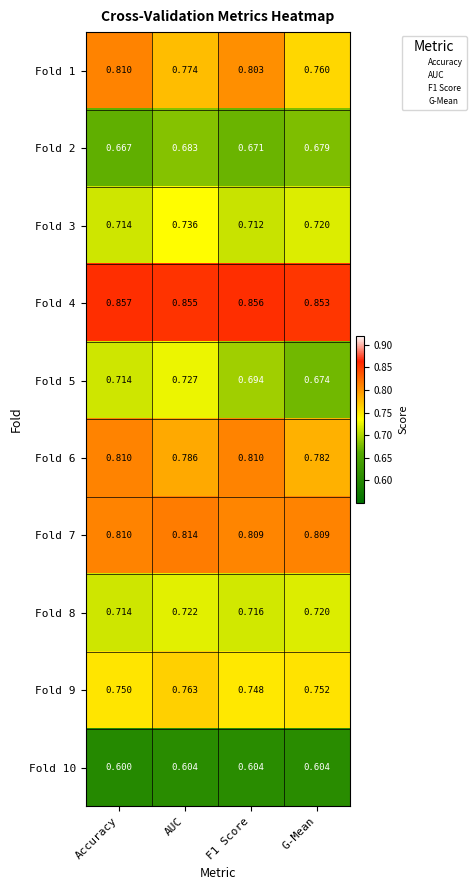

Is the value of Fold 1 at F1 Score greater than the value of Fold 7 at F1 Score?

No